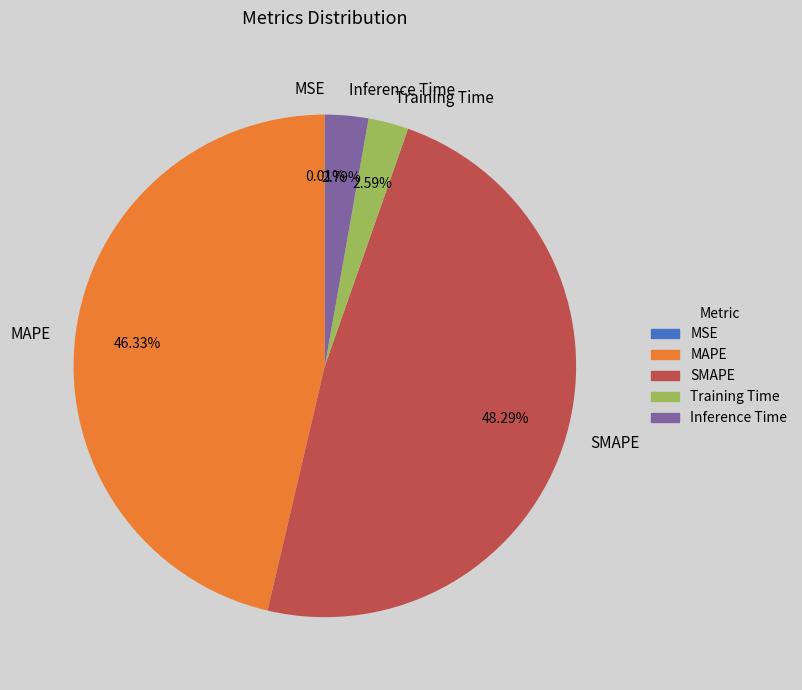

Which has a higher value, Training Time or MAPE?

MAPE